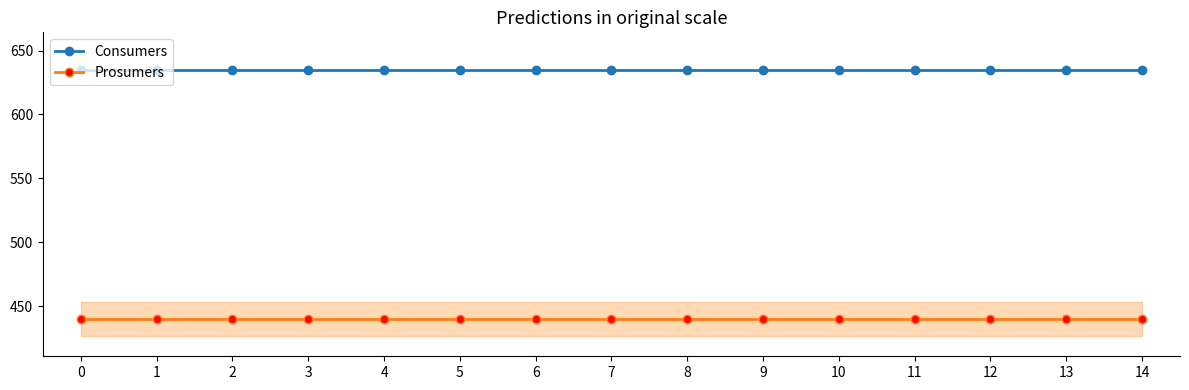

What is the spread (max minus min) of values at 2?

195